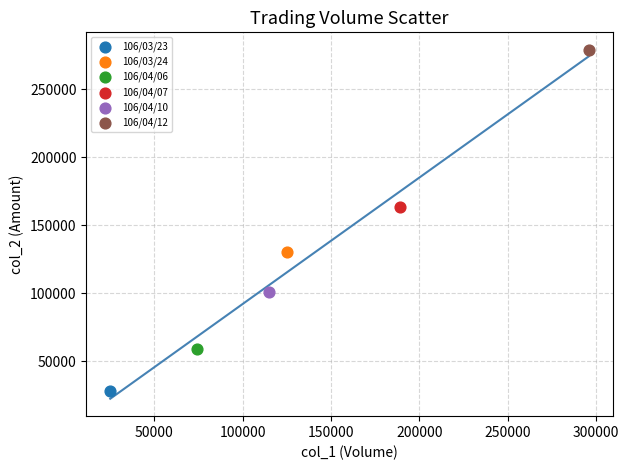

Which series reaches the minimum Y coordinate?

106/03/23